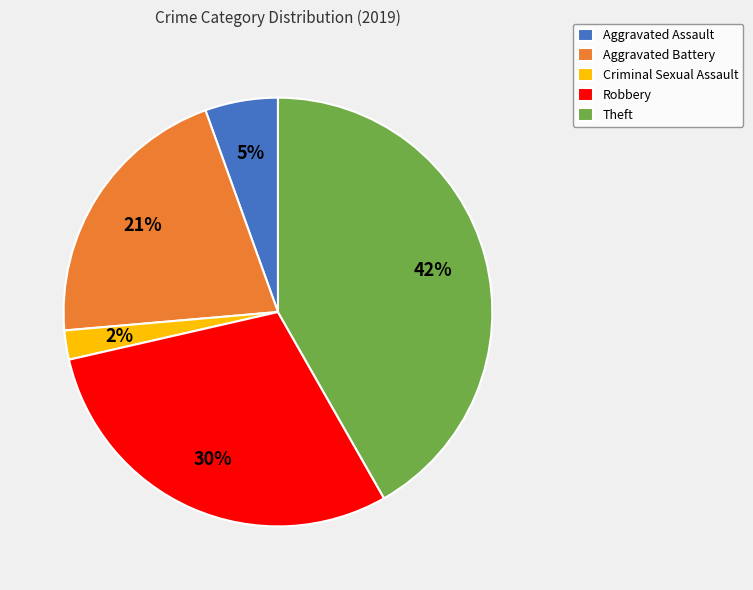

Which category has the smallest portion of the pie?

Criminal Sexual Assault